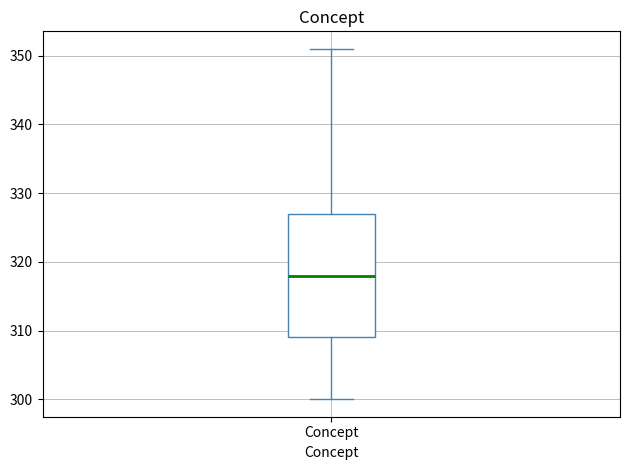

Where is the upper edge of the box for Concept on the y-axis? The values are not printed on the chart, so give them approximately, as read against the axis.

327